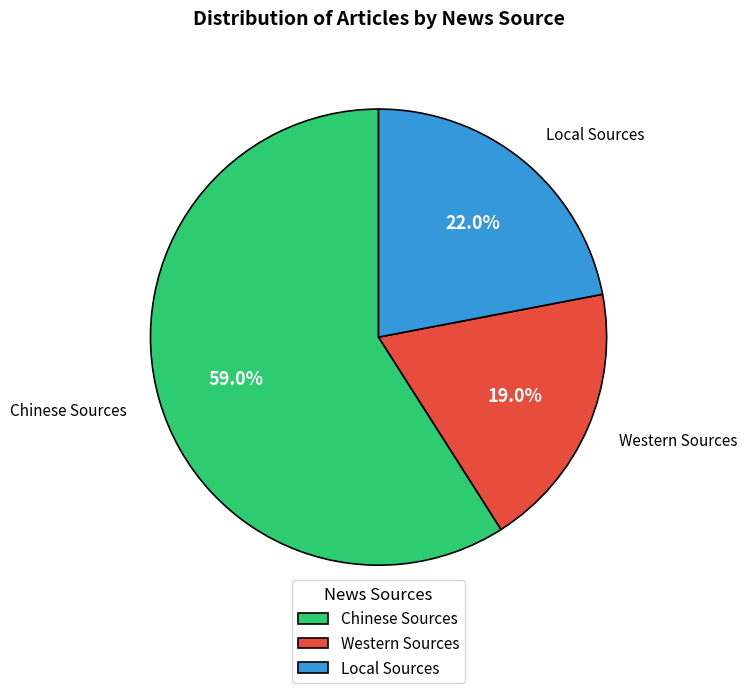

Approximately how many times larger is the value at Chinese Sources compared to Western Sources?

3.1